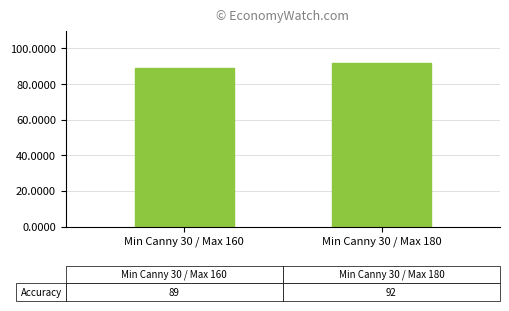

At which category does the chart reach its peak across all series?

Min Canny 30 / Max 180